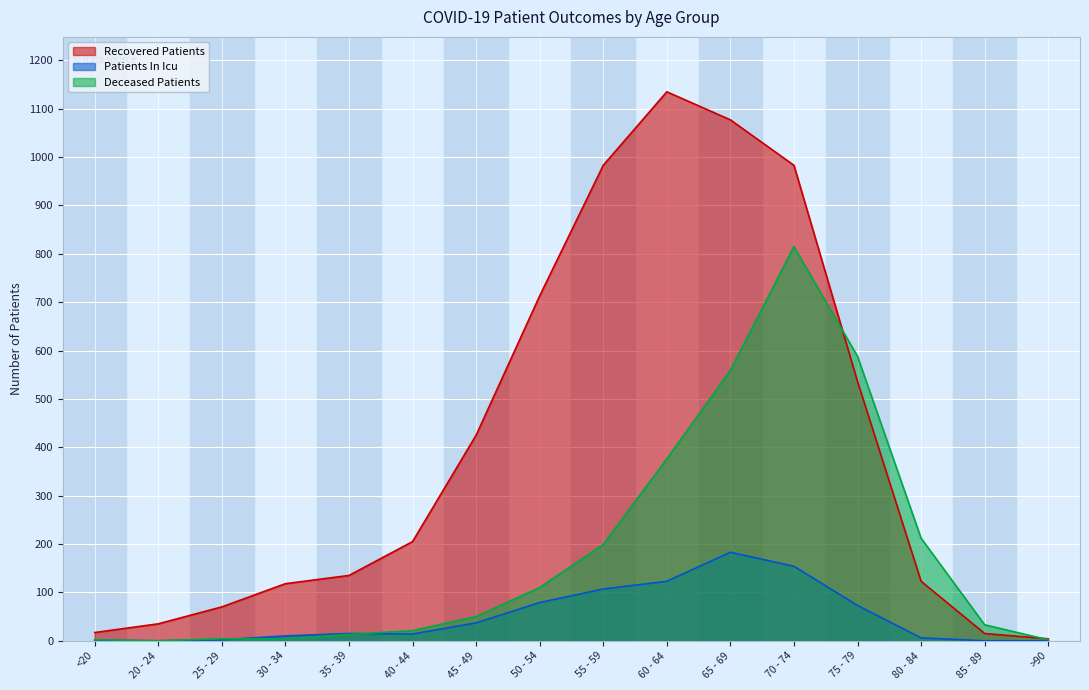

List the series in order of their overall mean, lowest first.

Patients In Icu, Deceased Patients, Recovered Patients